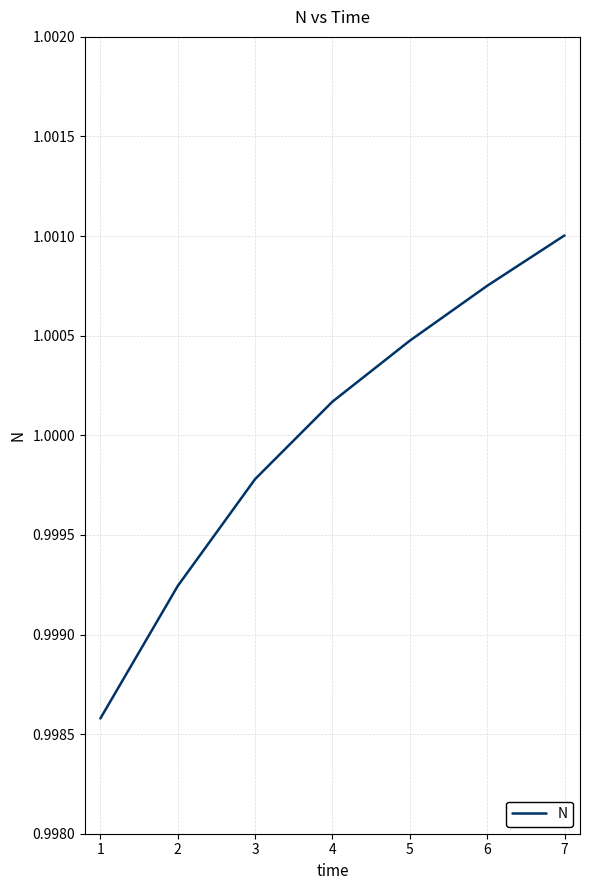

At which label does the data first exceed 1?

4